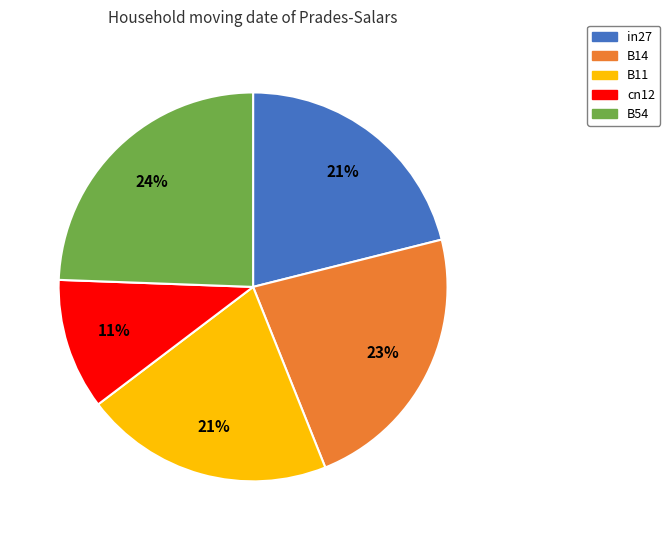

Is the sum of B54 and in27 greater than half?

No